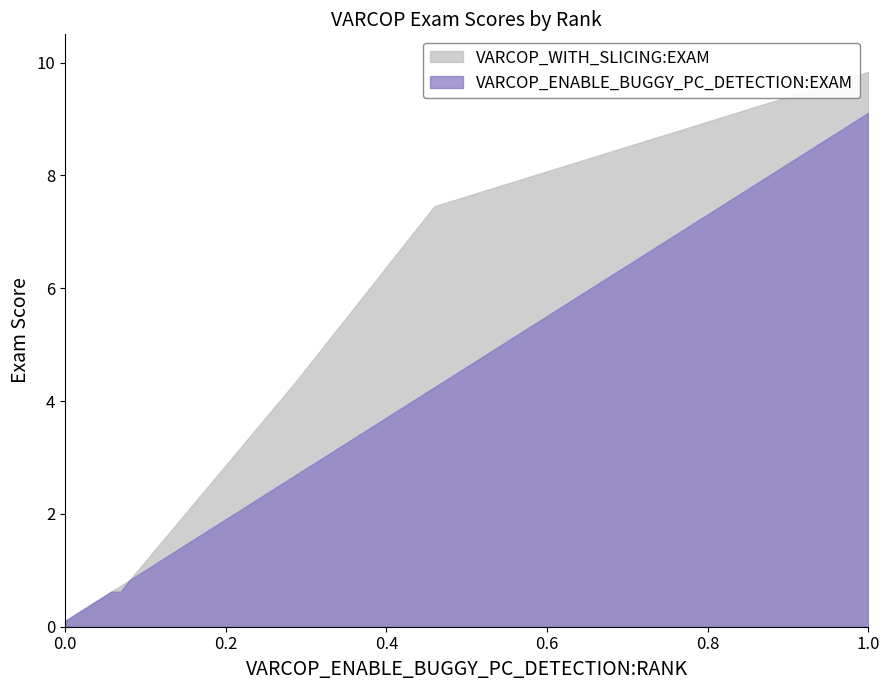

True or false: VARCOP_ENABLE_BUGGY_PC_DETECTION:EXAM has a value of 0.3 at 6.

False